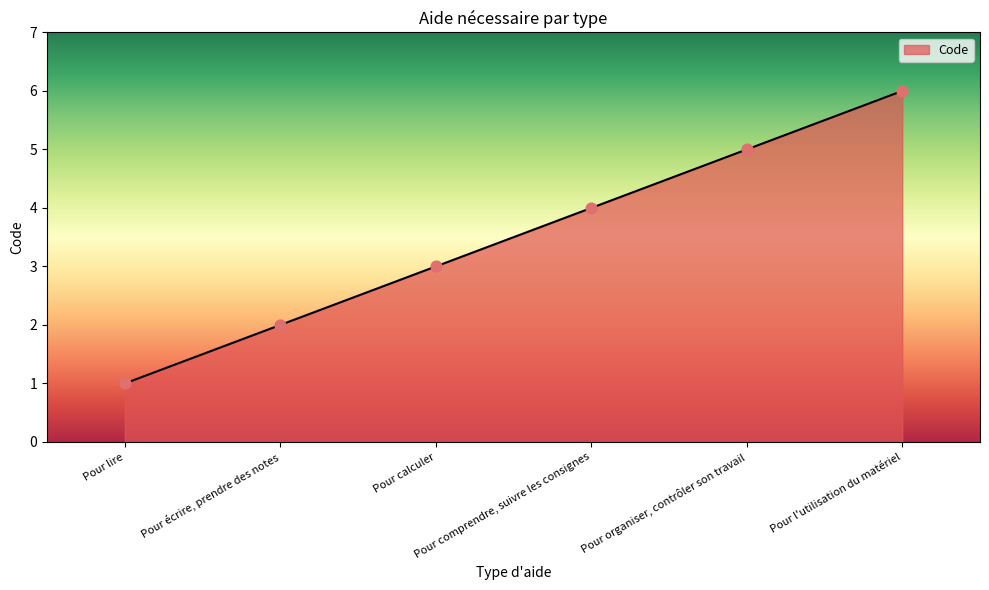

Approximately how many times larger is the value at Pour comprendre, suivre les consignes compared to Pour calculer?

1.3